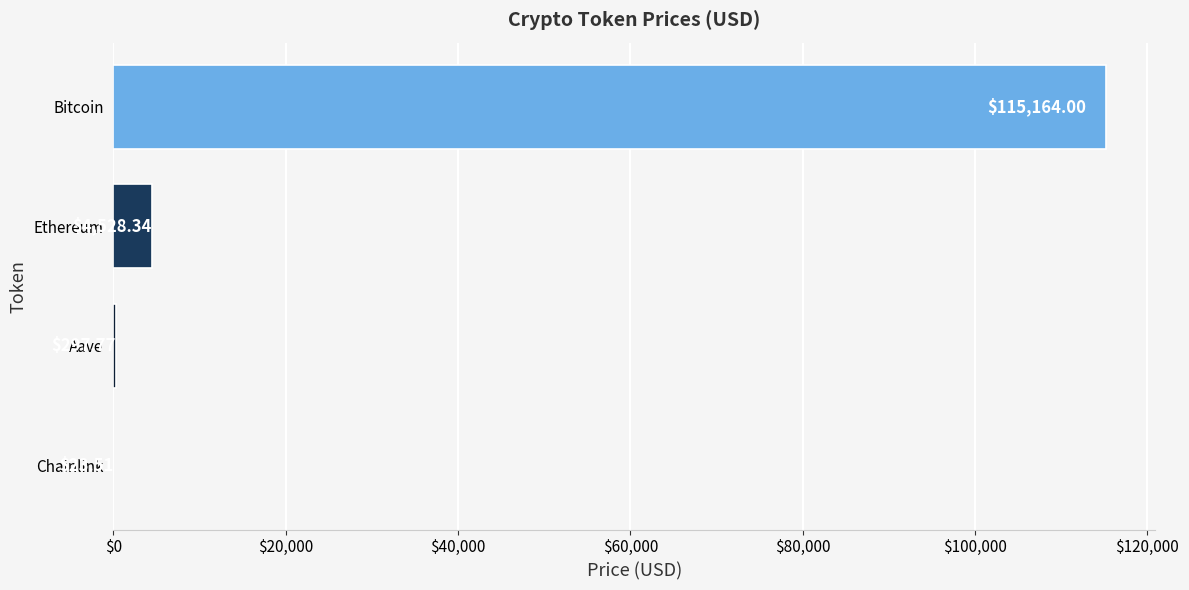

How many values exceed 4528?

2